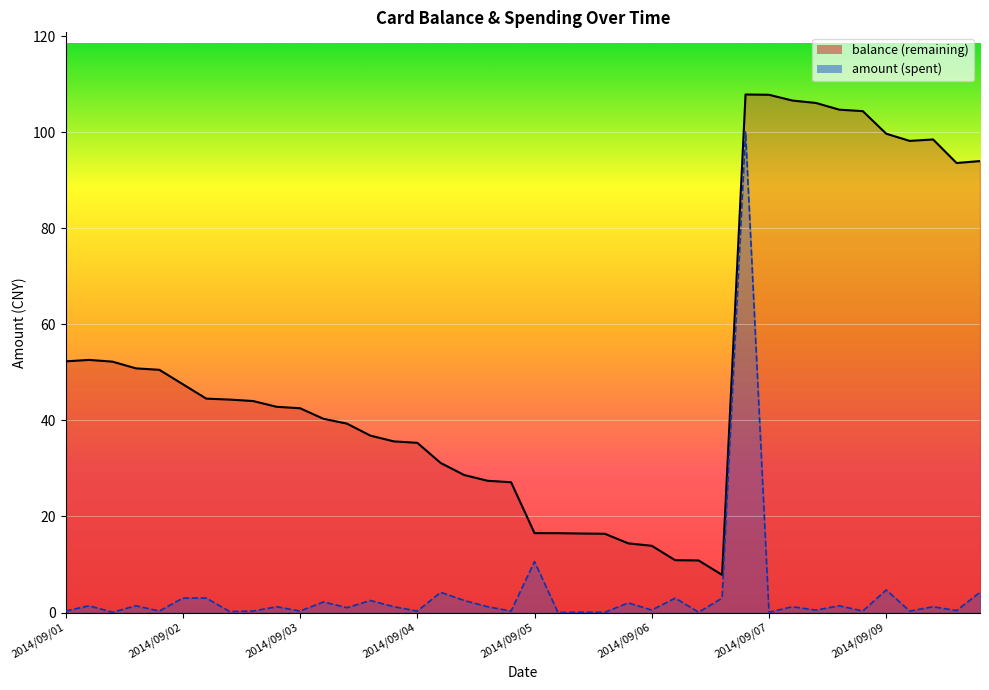

What is the maximum value for balance?

107.8